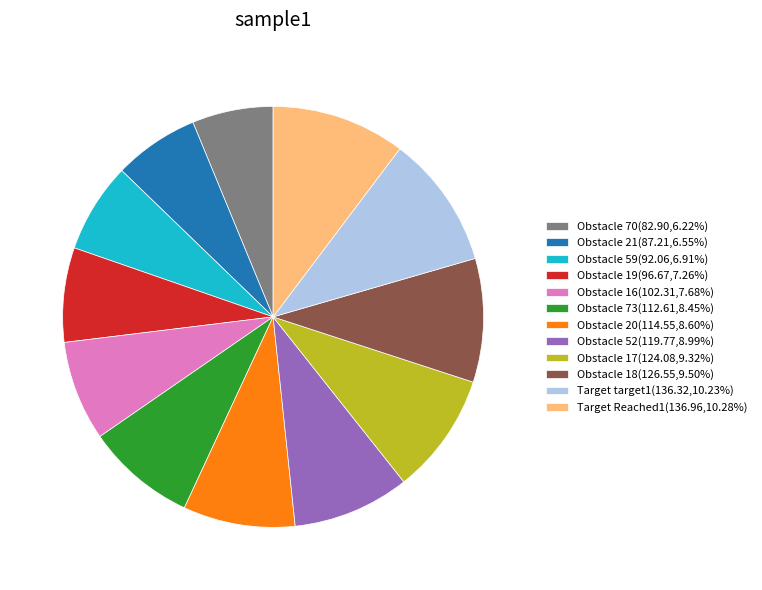

Does Obstacle 17(124.08,9.32%) account for over 50% of the chart?

No